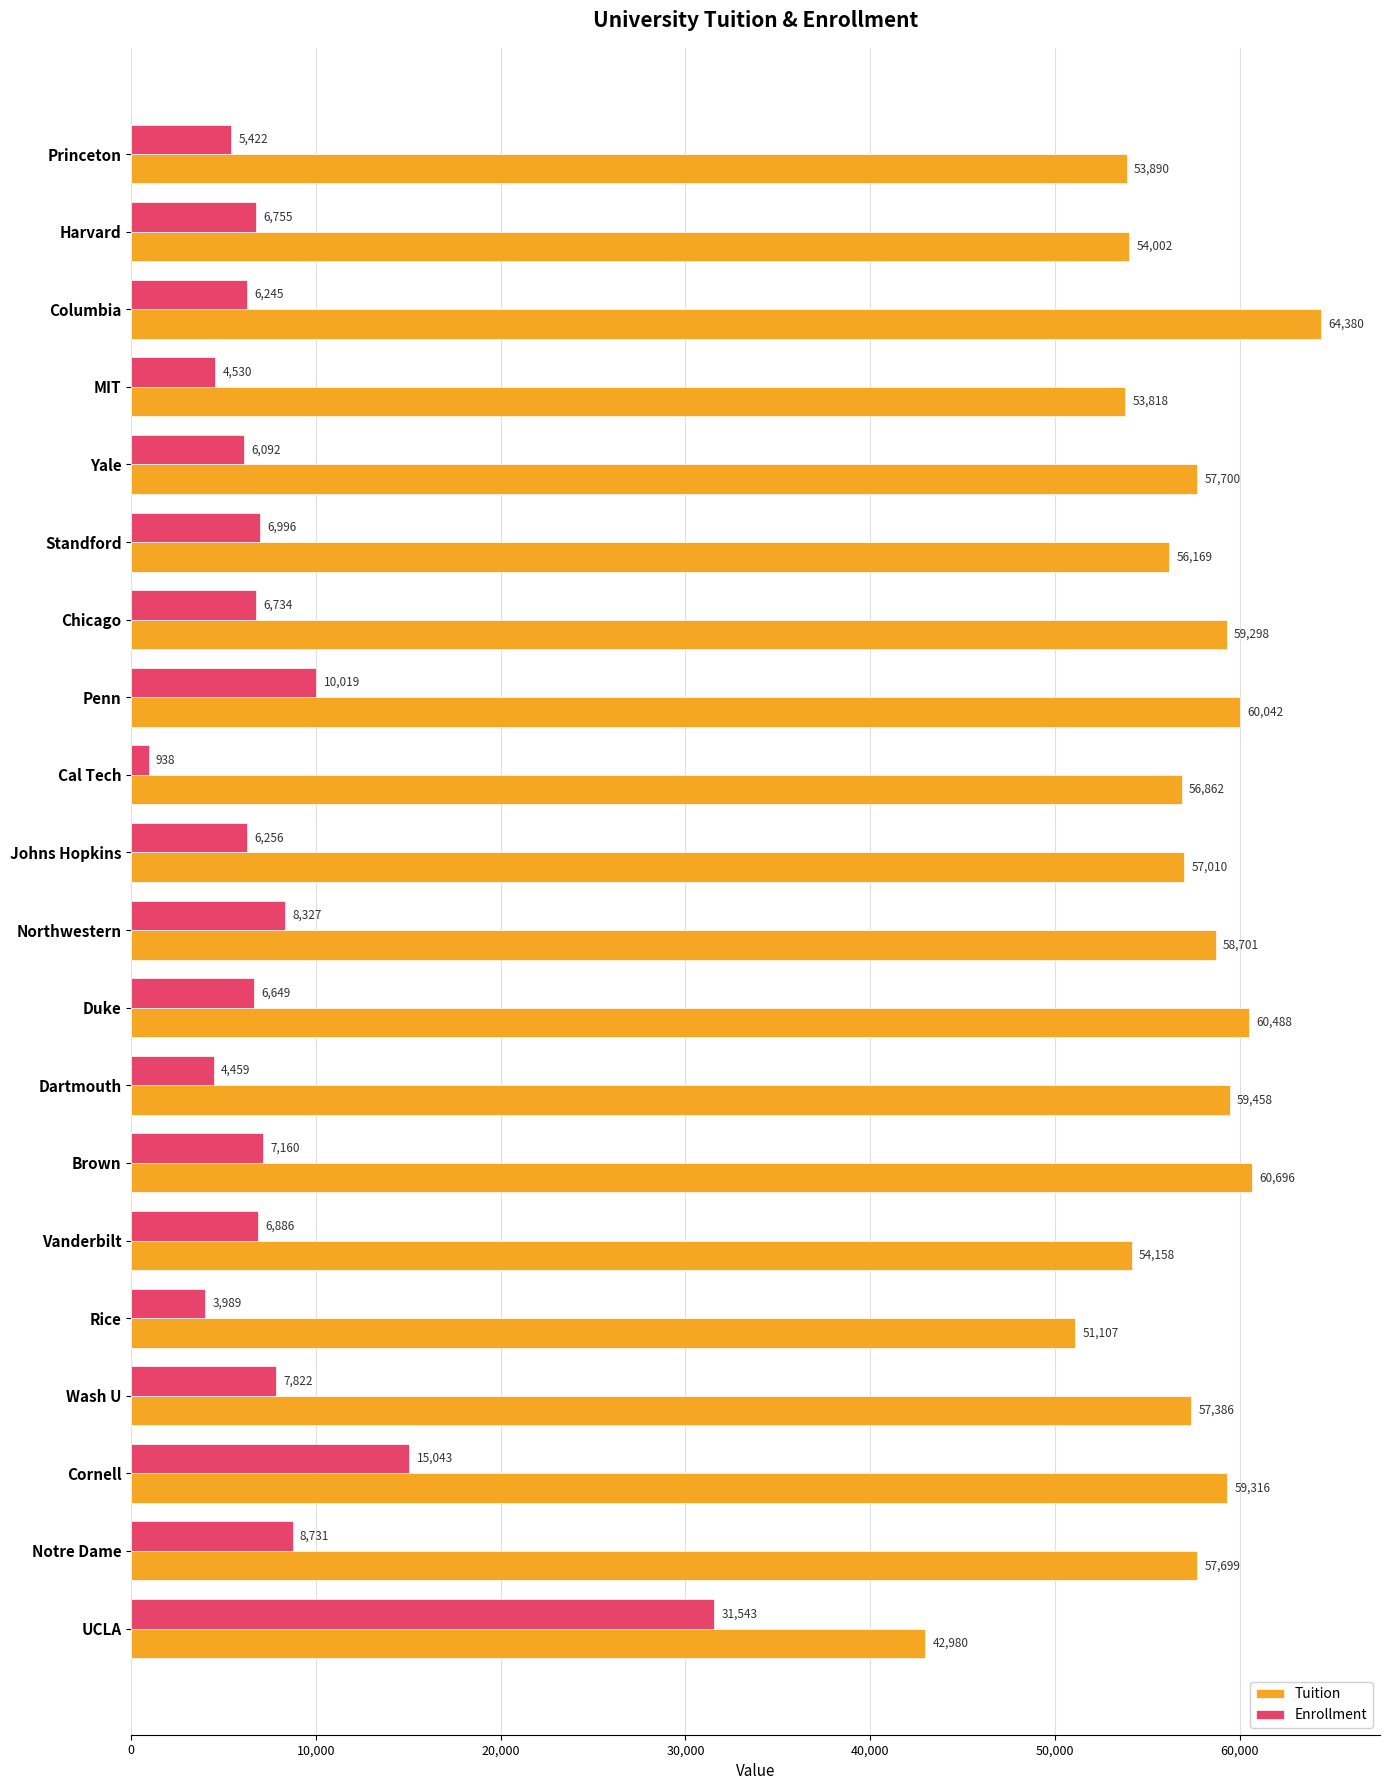

What is the minimum value shown in the chart?

938